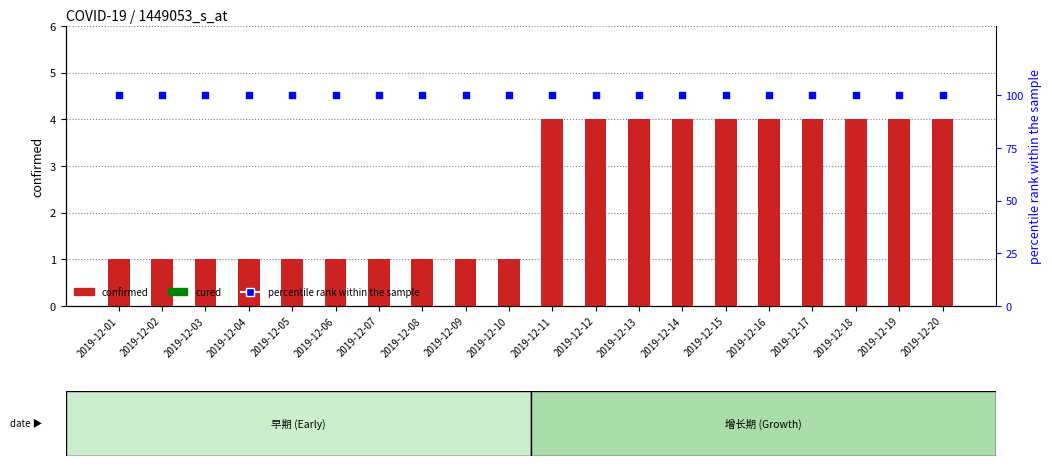

What is the total value across all series at 2019-12-04?

101